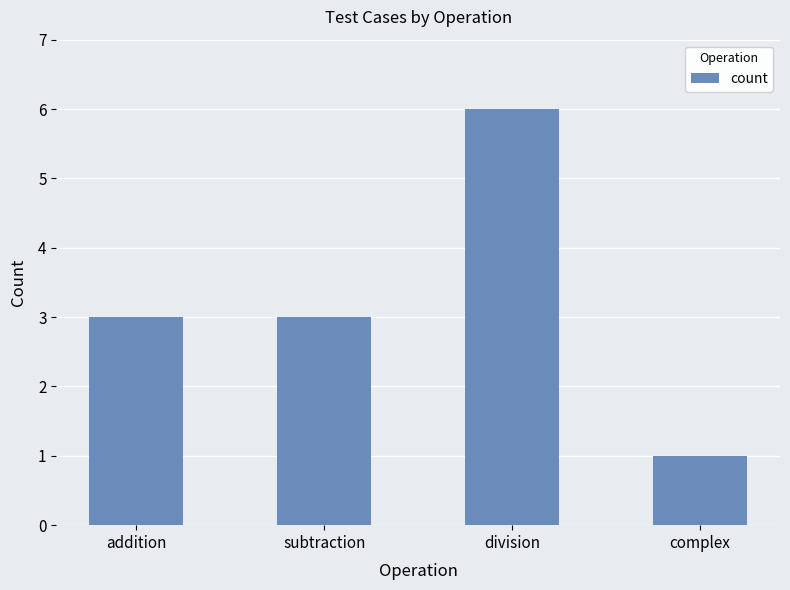

Does the chart contain any negative values?

No